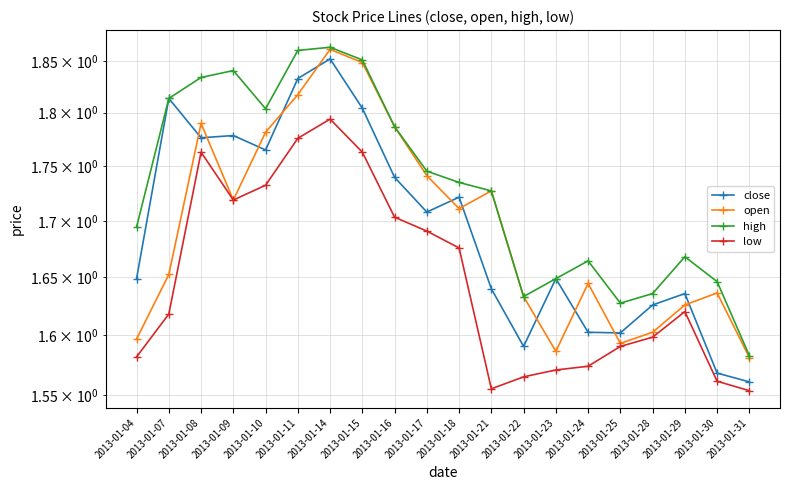

Which series has the largest total across all categories?

high